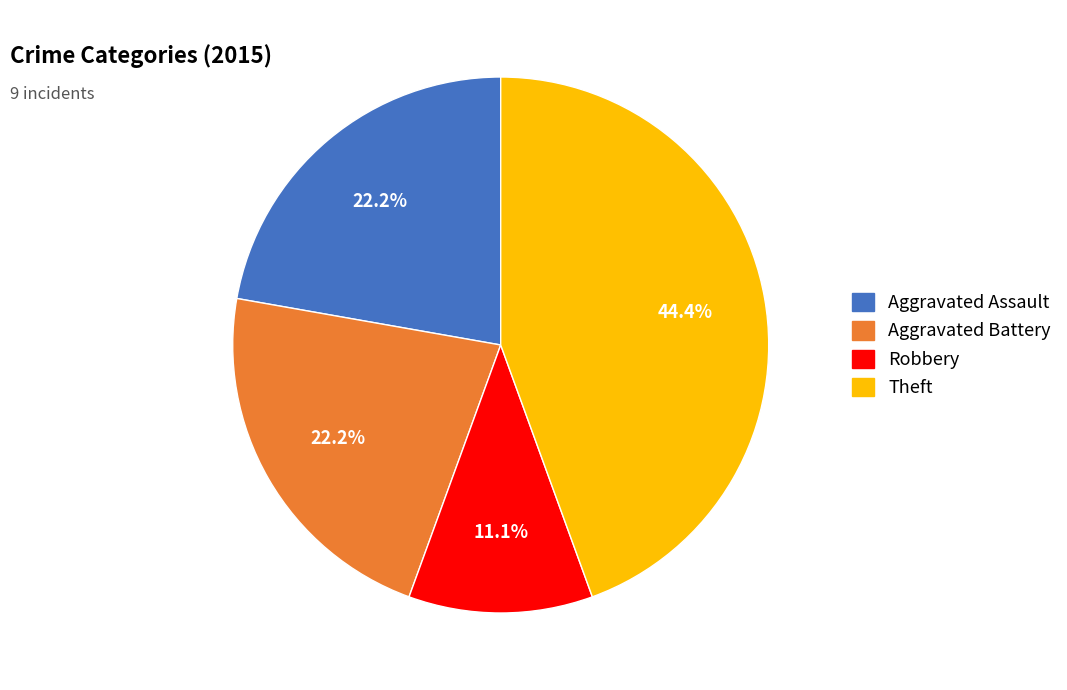

How many slices are in this pie chart?

4